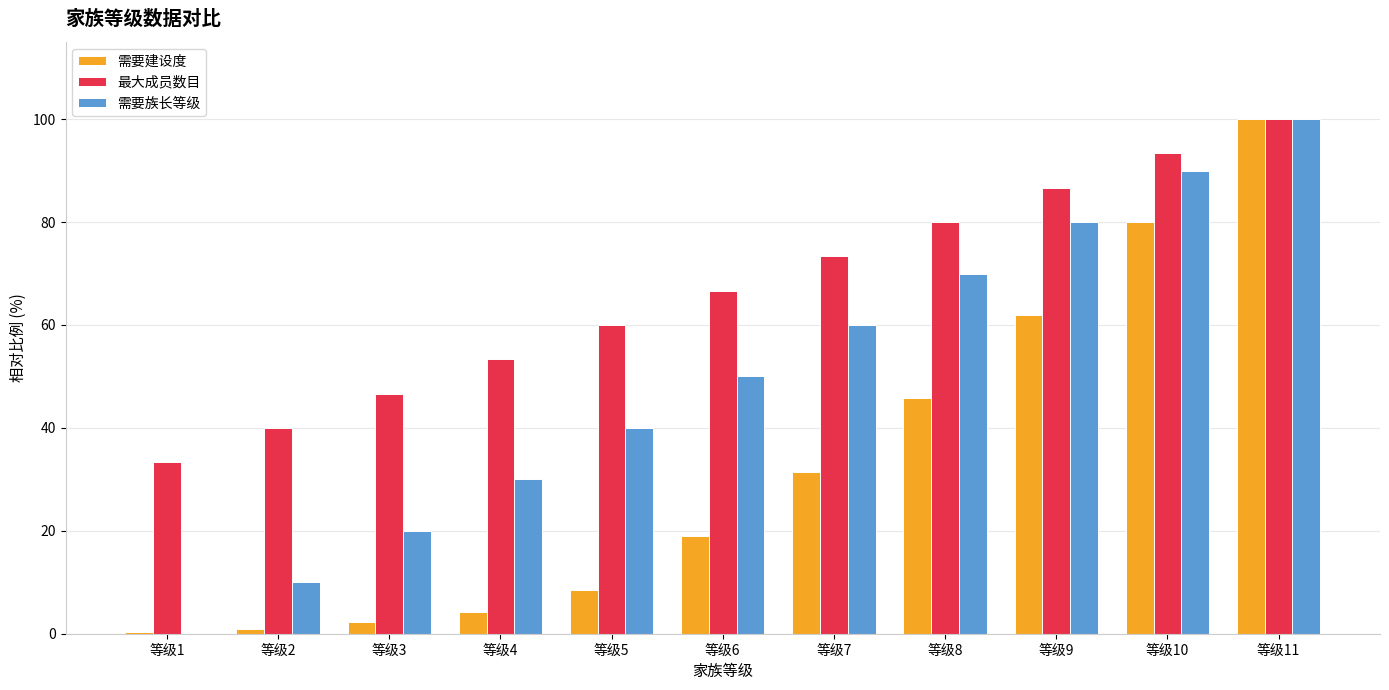

Which series has the largest total across all categories?

最大成员数目